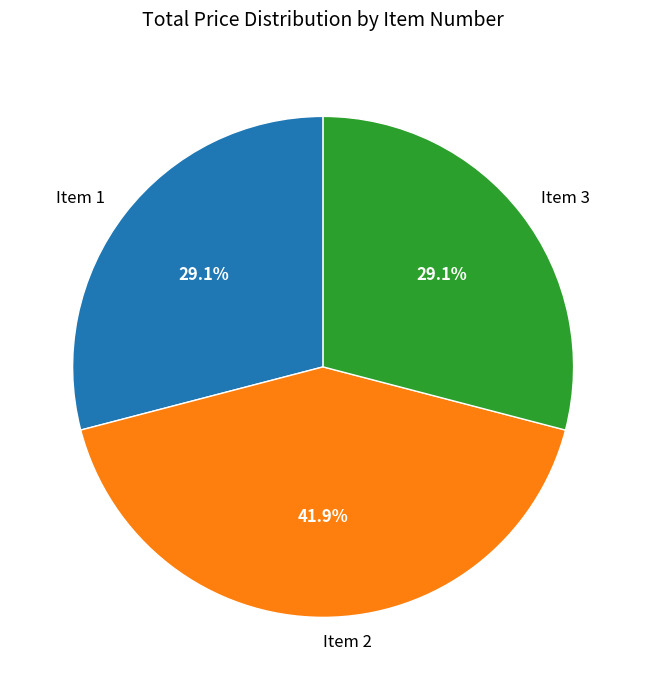

How many slices are in this pie chart?

3